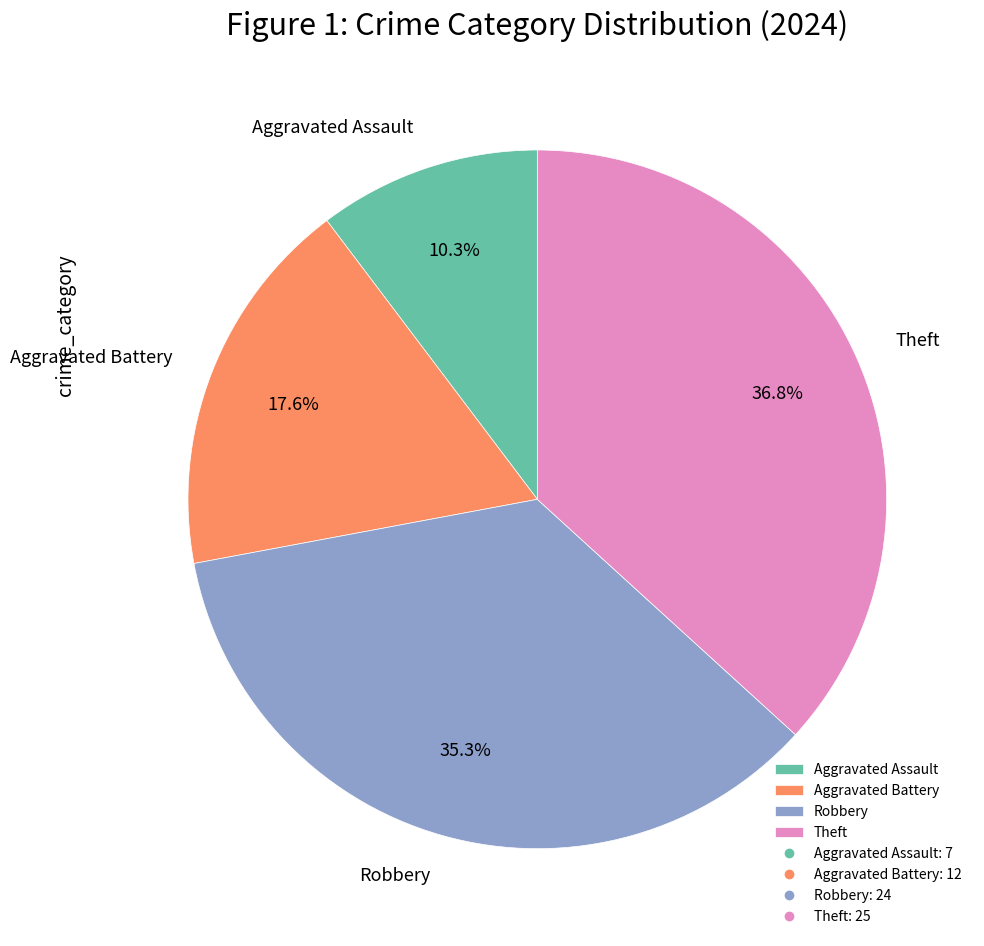

Is there a majority slice in this chart?

No